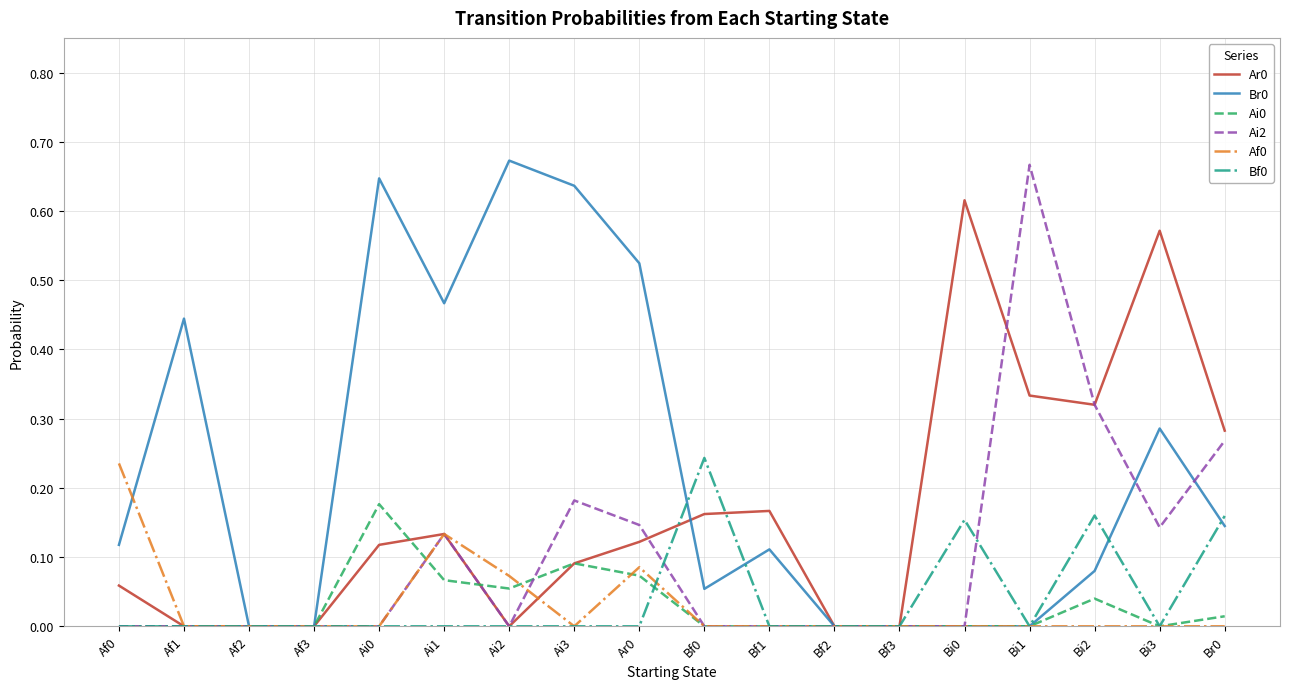

Is the value of Ai0 at Ai1 greater than the value of Ai2 at Bi3?

No